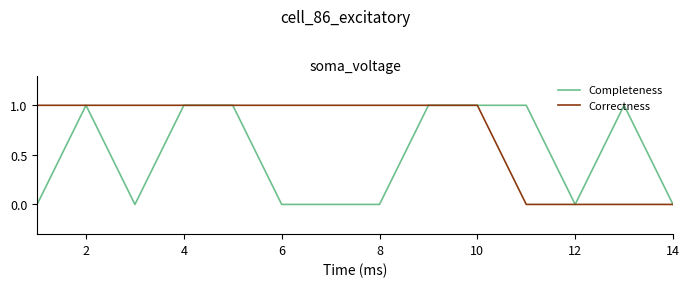

Rank the series by their average value, from lowest to highest.

Completeness, Correctness